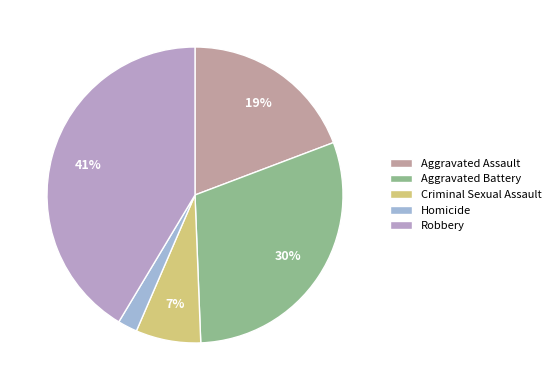

Count the number of slices in the pie.

5